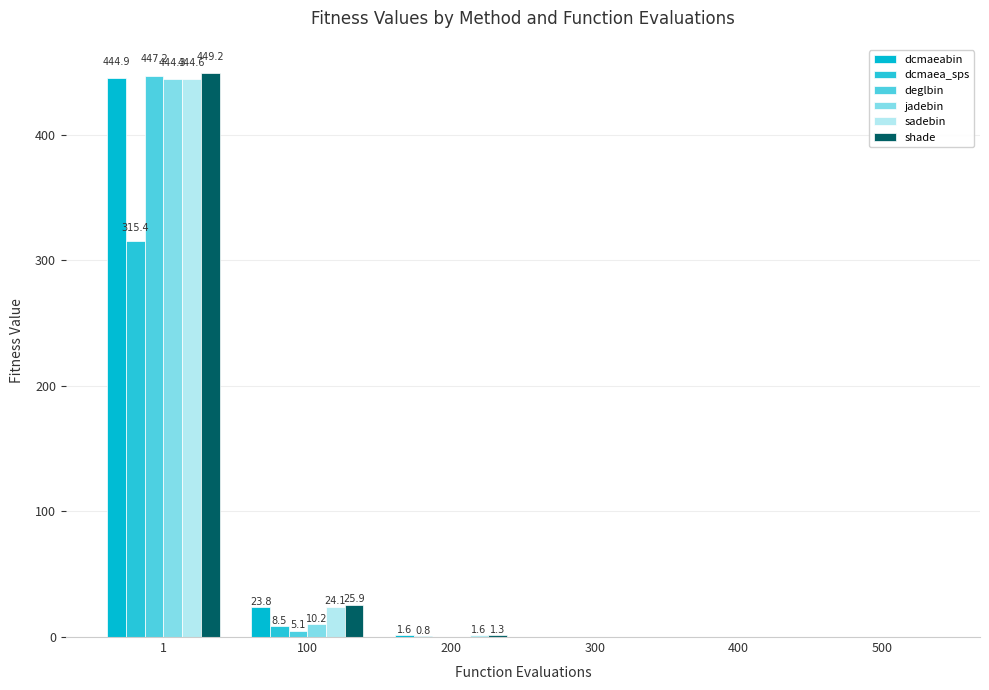

What is the sum of all shade values?

476.4